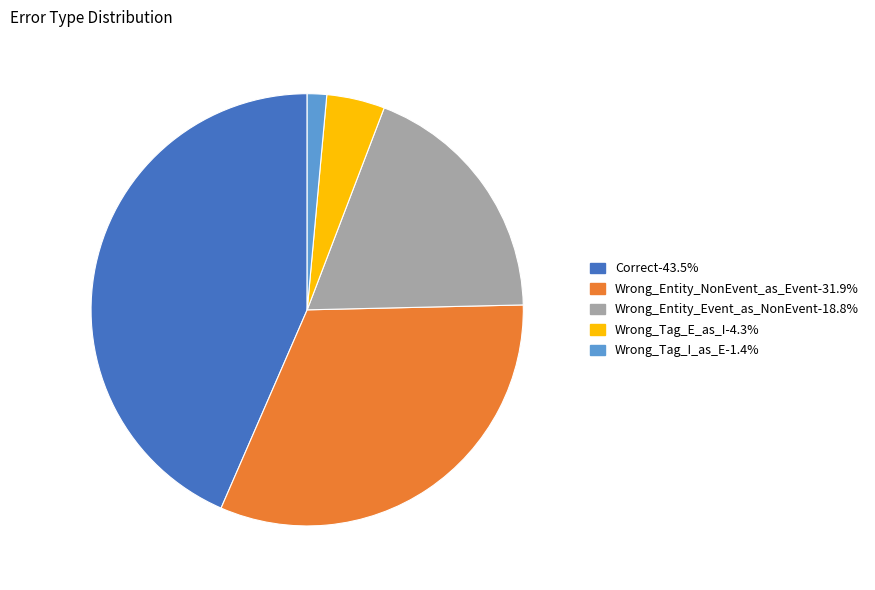

Rank the categories by value from highest to lowest.

Correct, Wrong_Entity_NonEvent_as_Event, Wrong_Entity_Event_as_NonEvent, Wrong_Tag_E_as_I, Wrong_Tag_I_as_E